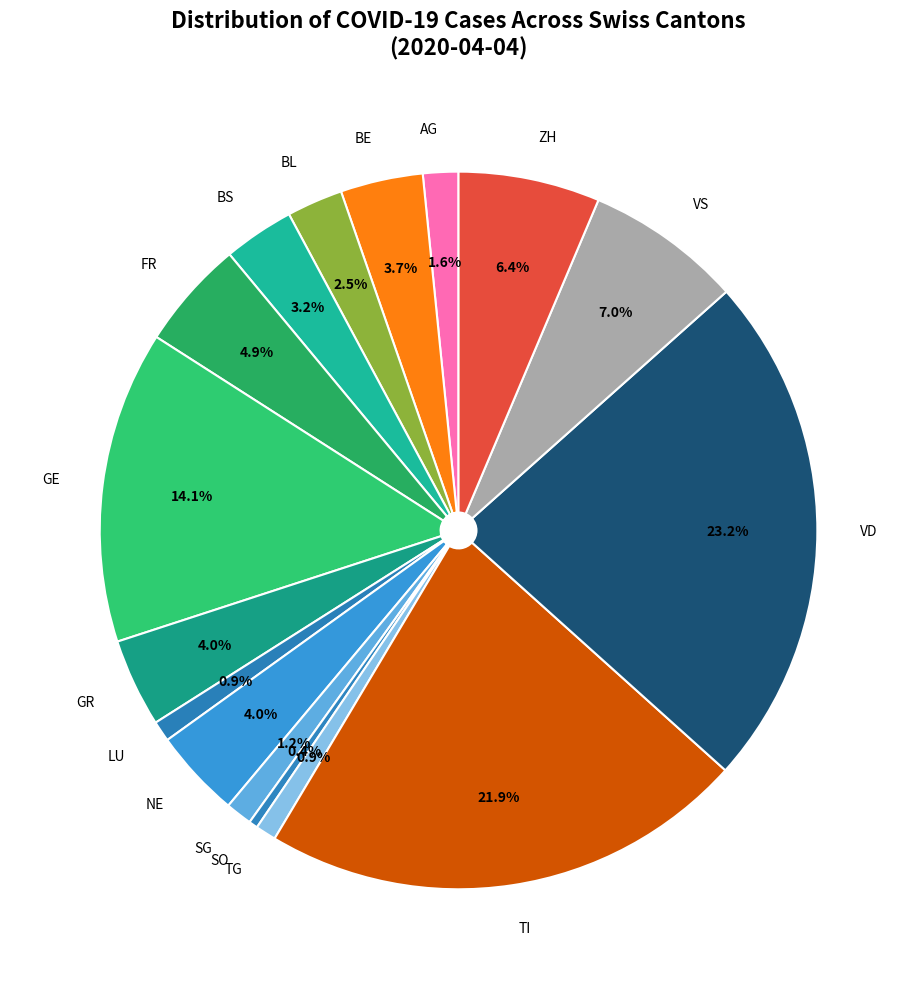

Between TI and AG, which is larger?

TI